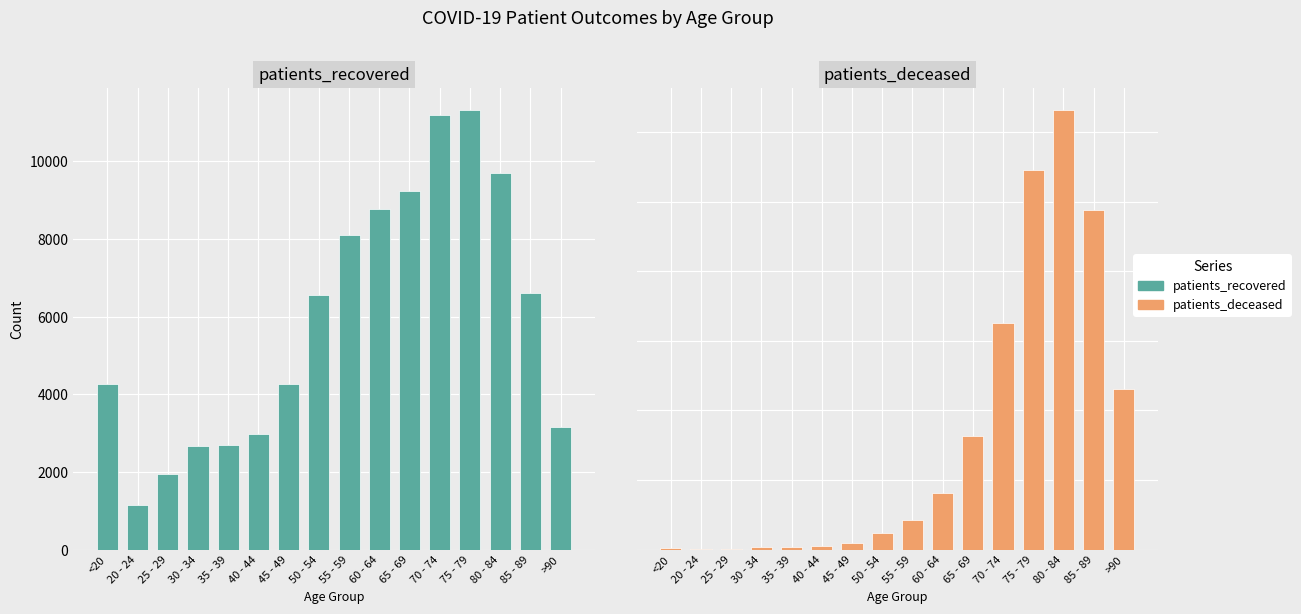

What position from the right is >90?

1